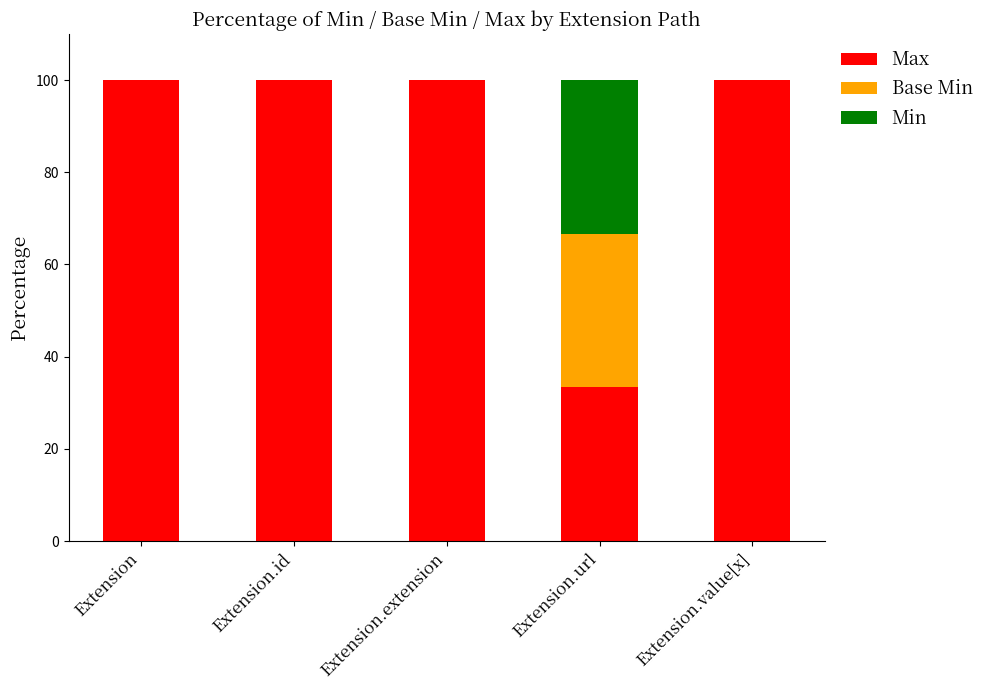

Reading right to left, list the values for the Max series.

Extension.value[x]=100.0	Extension.url=33.3	Extension.extension=100.0	Extension.id=100.0	Extension=100.0